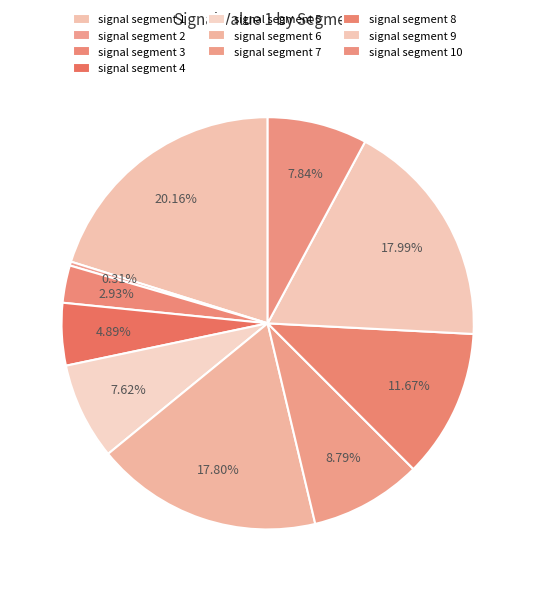

To the nearest percent, what is the average slice percentage?

10%